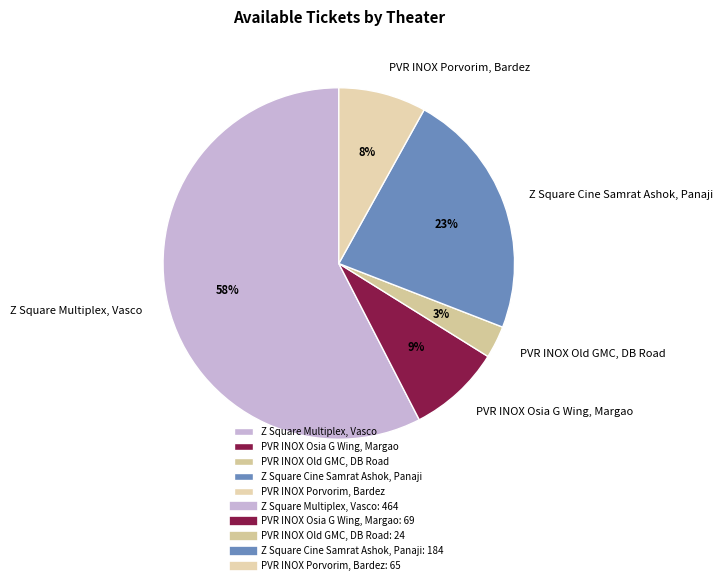

Is the sum of Z Square Cine Samrat Ashok, Panaji and Z Square Multiplex, Vasco greater than half?

Yes